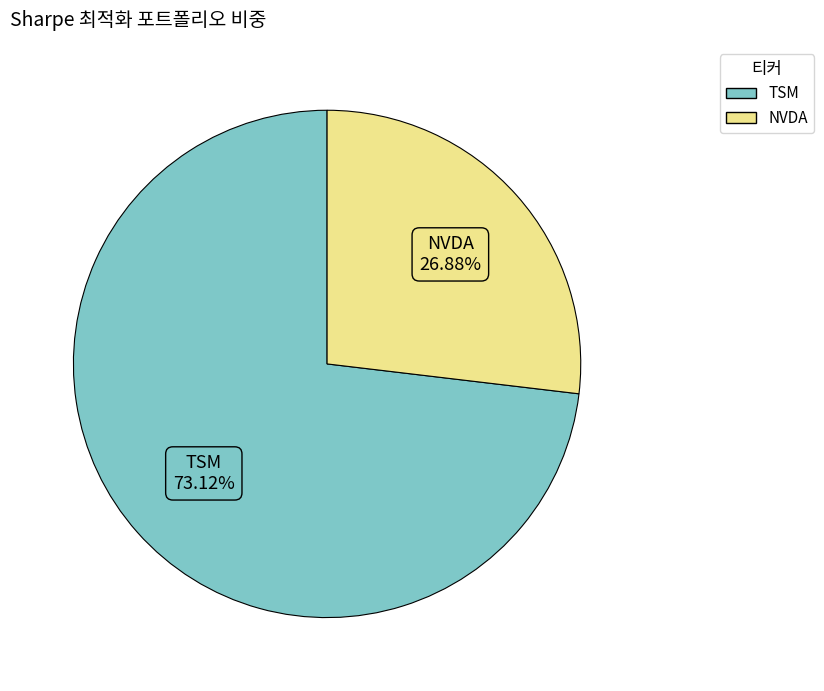

True or false: TSM accounts for 73% of the total.

True